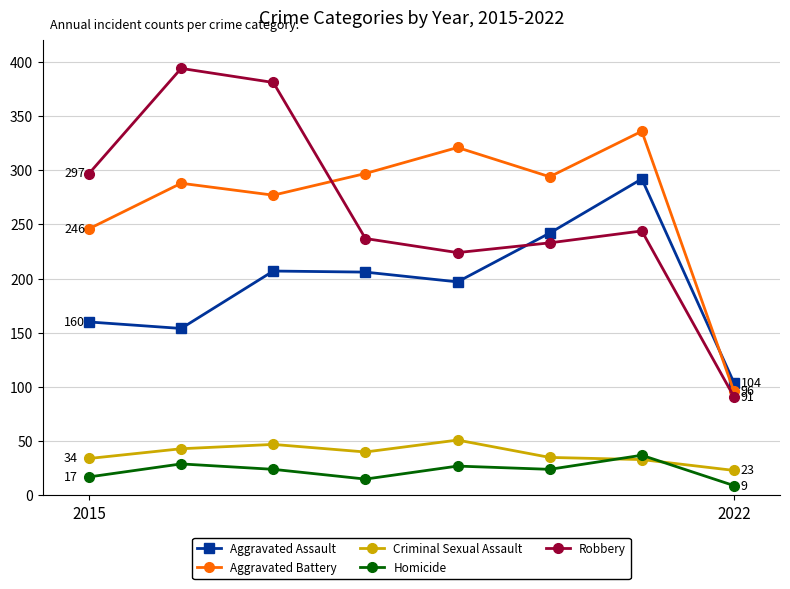

What is the value of the Aggravated Battery point at the 1st from the left?

246